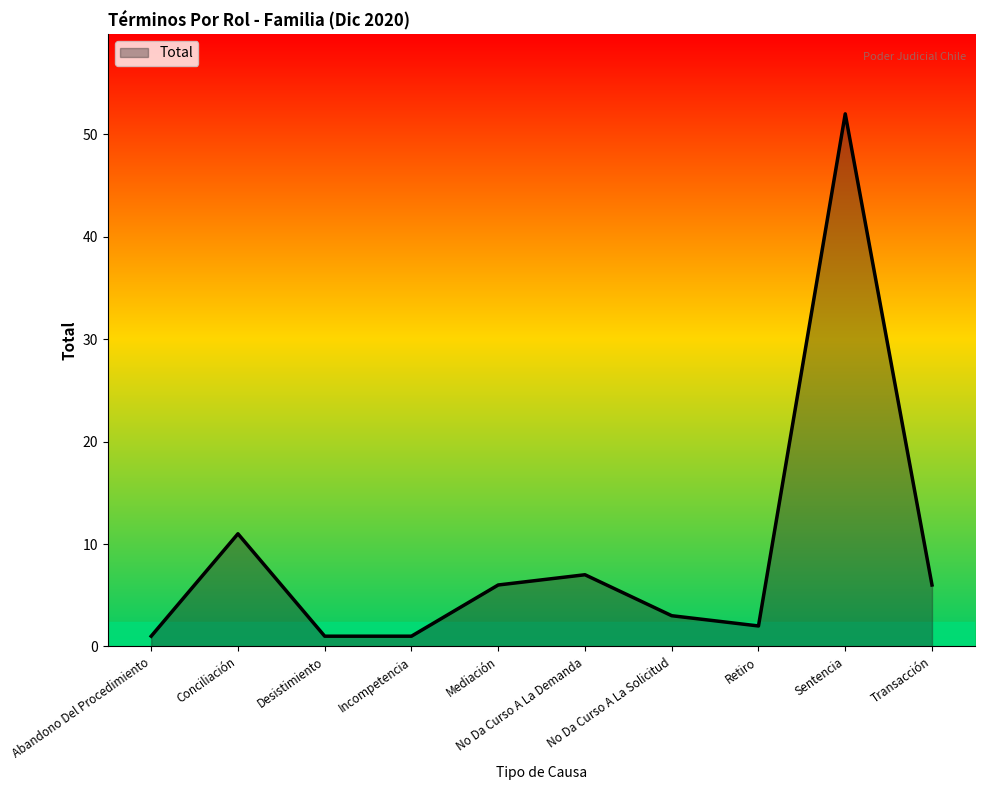

How many interior local peaks (higher than both neighbors) does the data have?

3